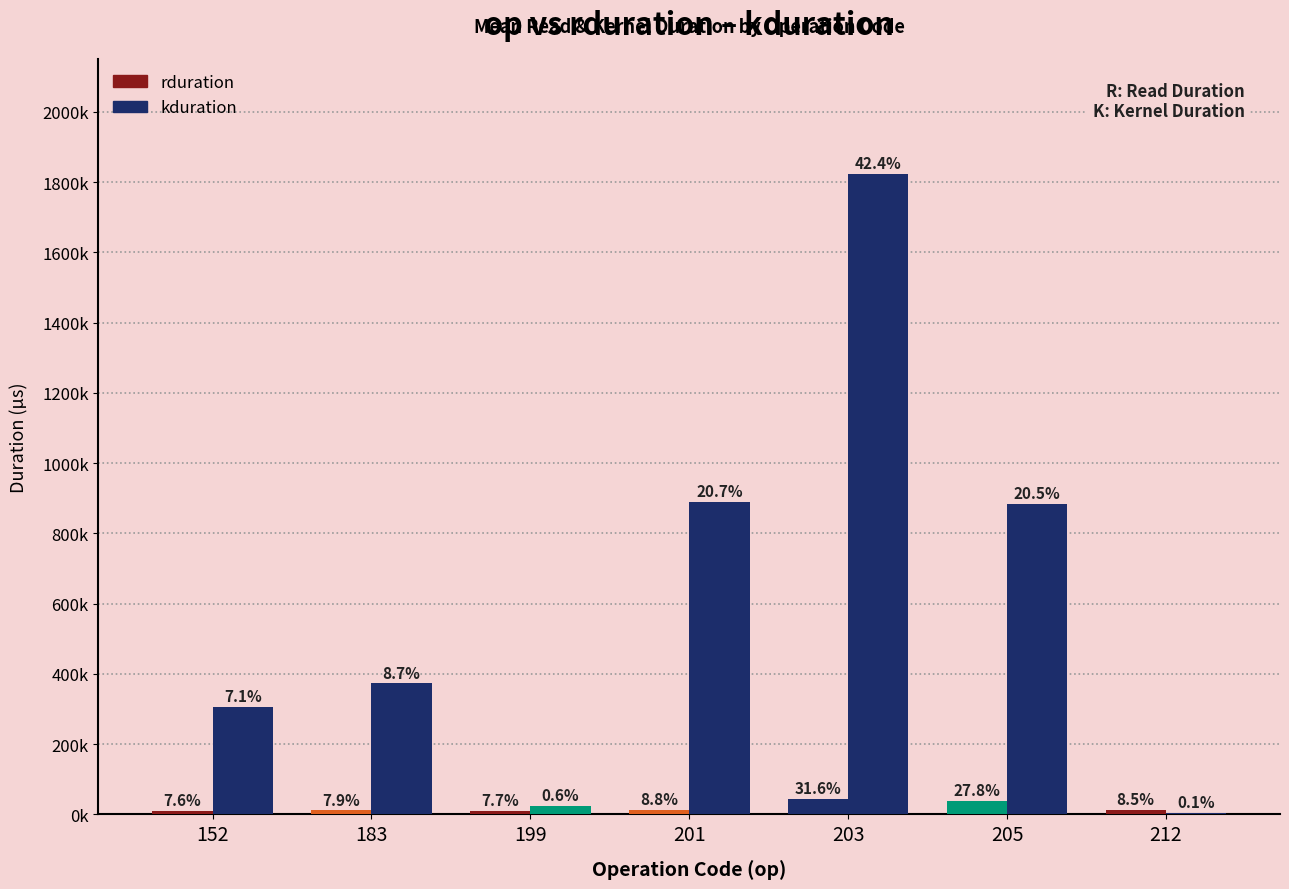

What is the sum of all rduration values?

141511